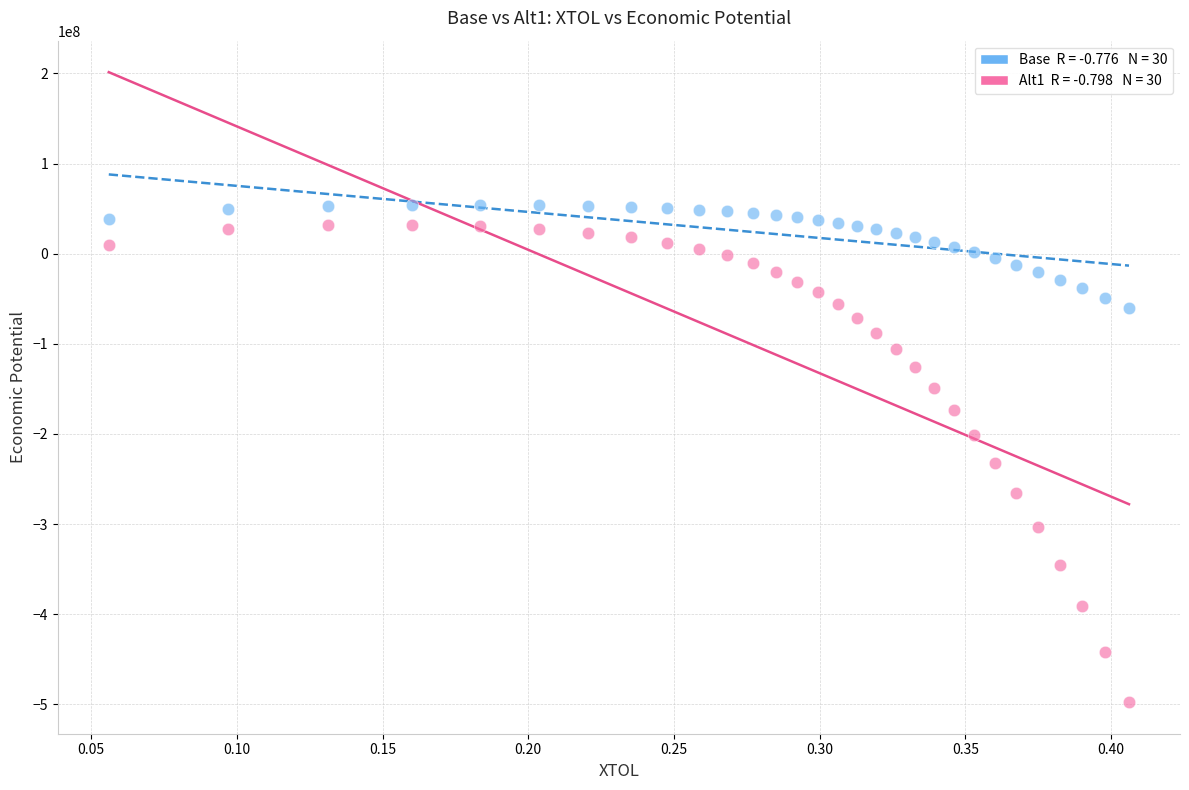

Across all series, what Y value is closest to -221902691?

-232022245.5